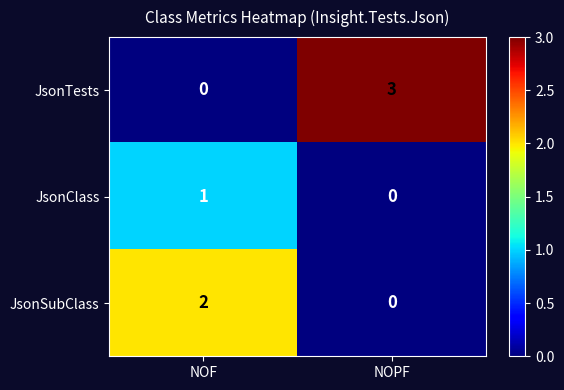

At which label does JsonClass reach its peak?

NOF